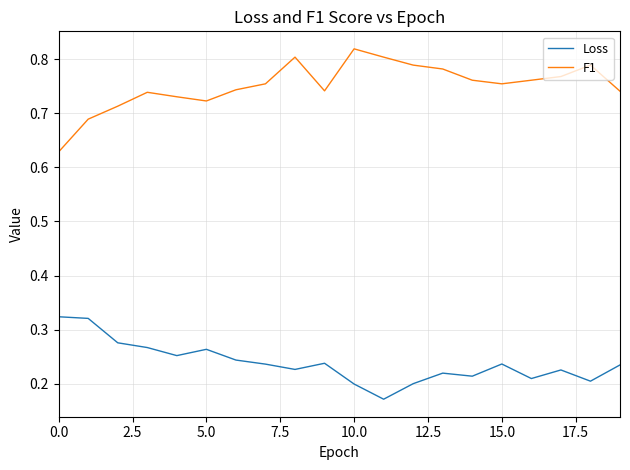

True or false: Loss and F1 intersect in this chart.

False